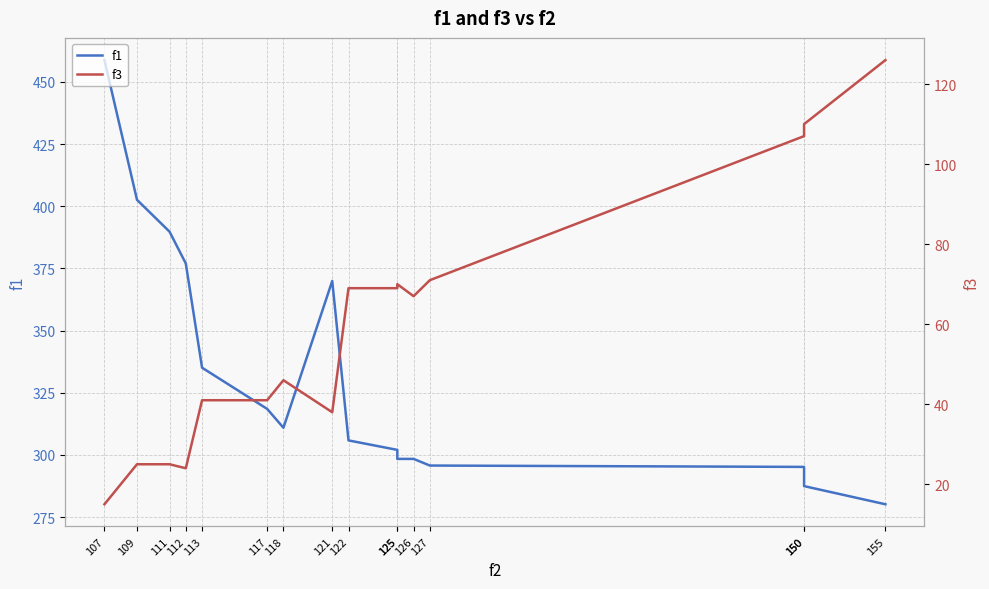

The value of f3 at 126 is 67.0. True or false?

True